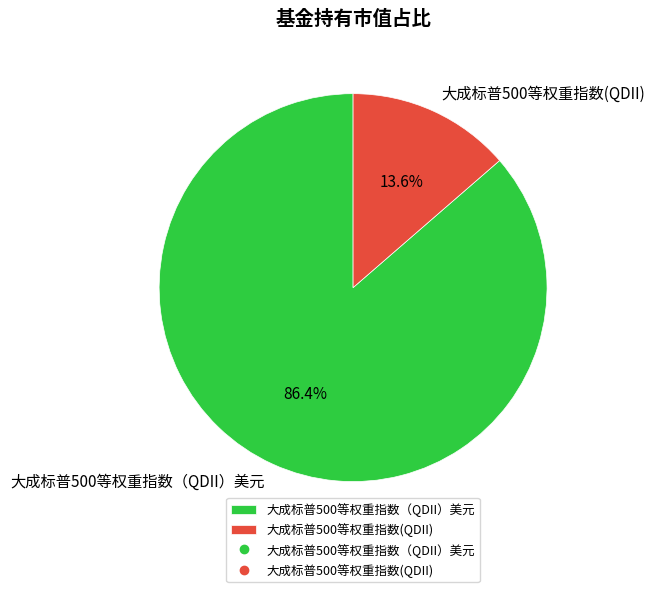

Which category has the smallest portion of the pie?

大成标普500等权重指数(QDII)